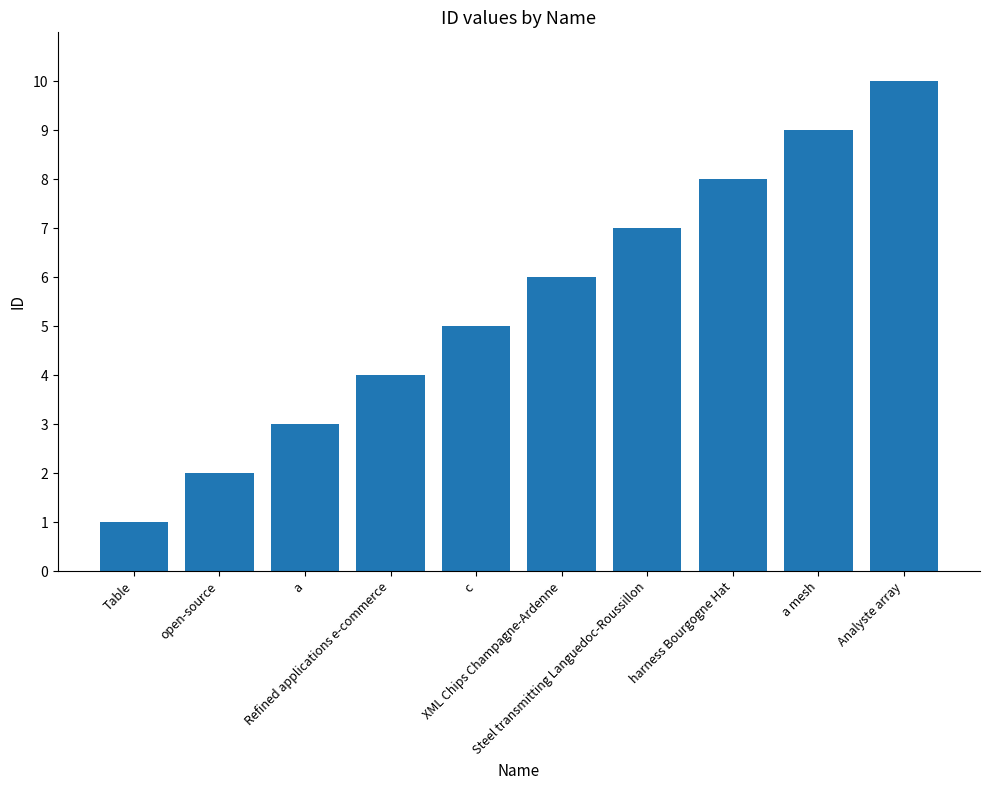

List the labels in order of value, smallest first.

Table, open-source, a, Refined applications e-commerce, c, XML Chips Champagne-Ardenne, Steel transmitting Languedoc-Roussillon, harness Bourgogne Hat, a mesh, Analyste array